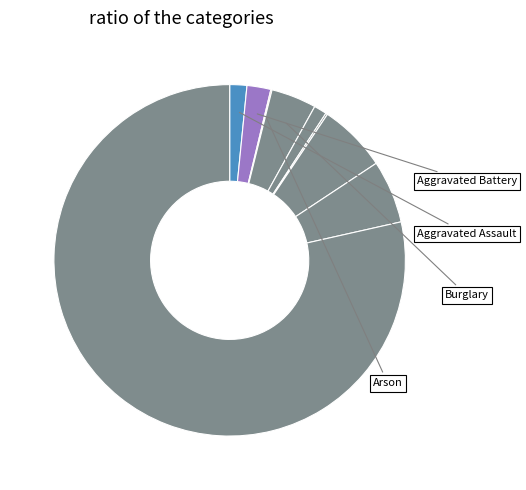

Which slice represents more than half of the pie?

Theft